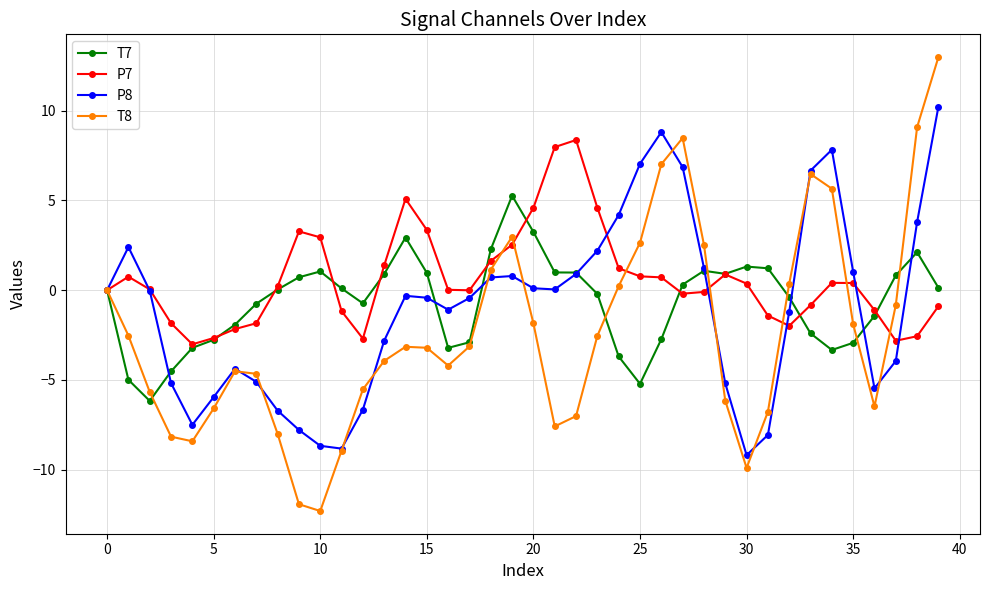

Which series has the widest spread of values?

T8